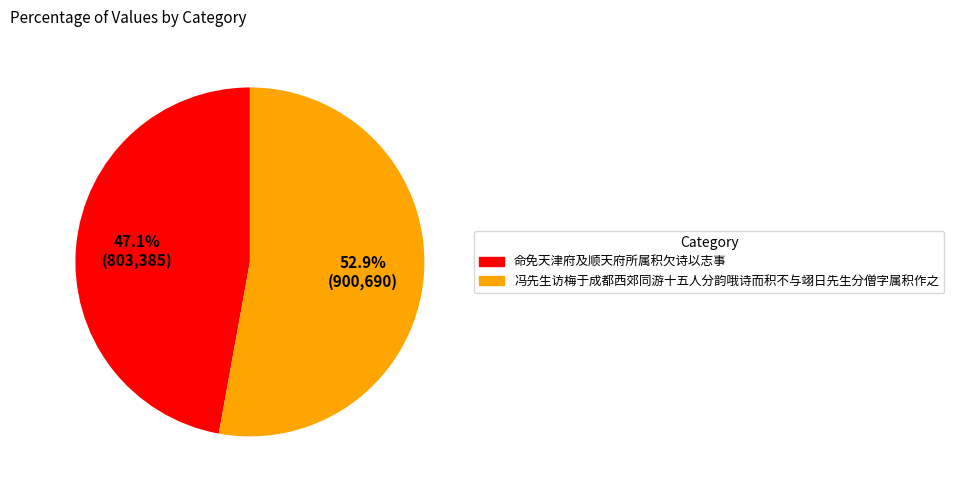

To the nearest percent, what is the average slice percentage?

50%